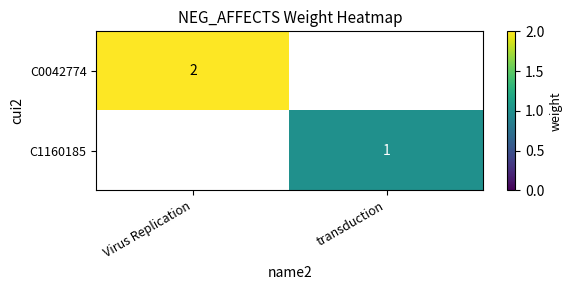

The C0042774 series shows 2 at Virus Replication. True or false?

True